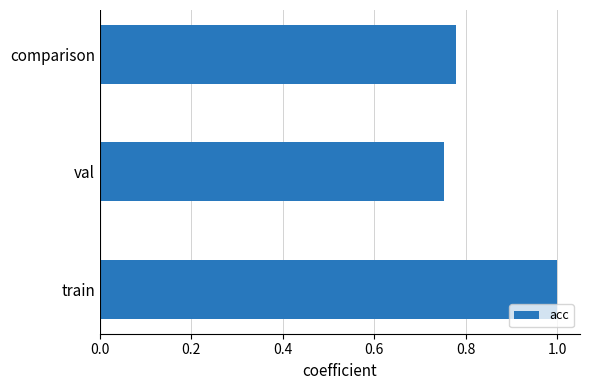

At which label is the value closest to 0?

val